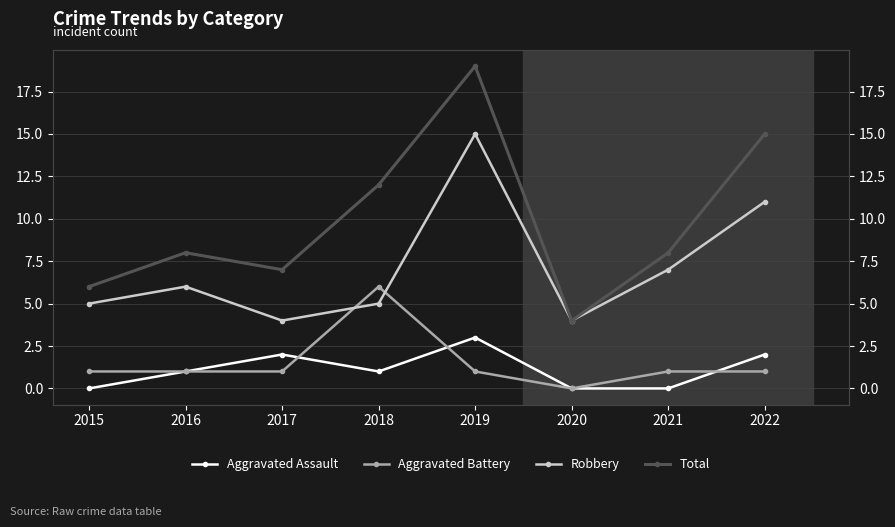

Reading left to right, what are all the values shown in this chart?

Aggravated Assault: 0	1	2	1	3	0	0	2
Aggravated Battery: 1	1	1	6	1	0	1	1
Robbery: 5	6	4	5	15	4	7	11
Total: 6	8	7	12	19	4	8	15